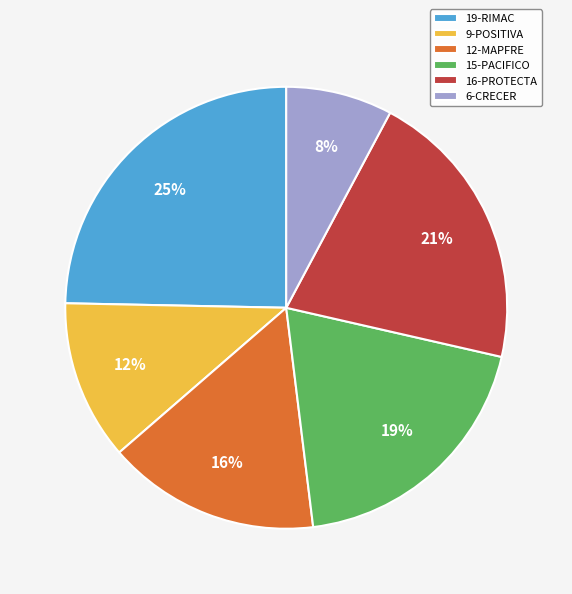

How many slices are in this pie chart?

6